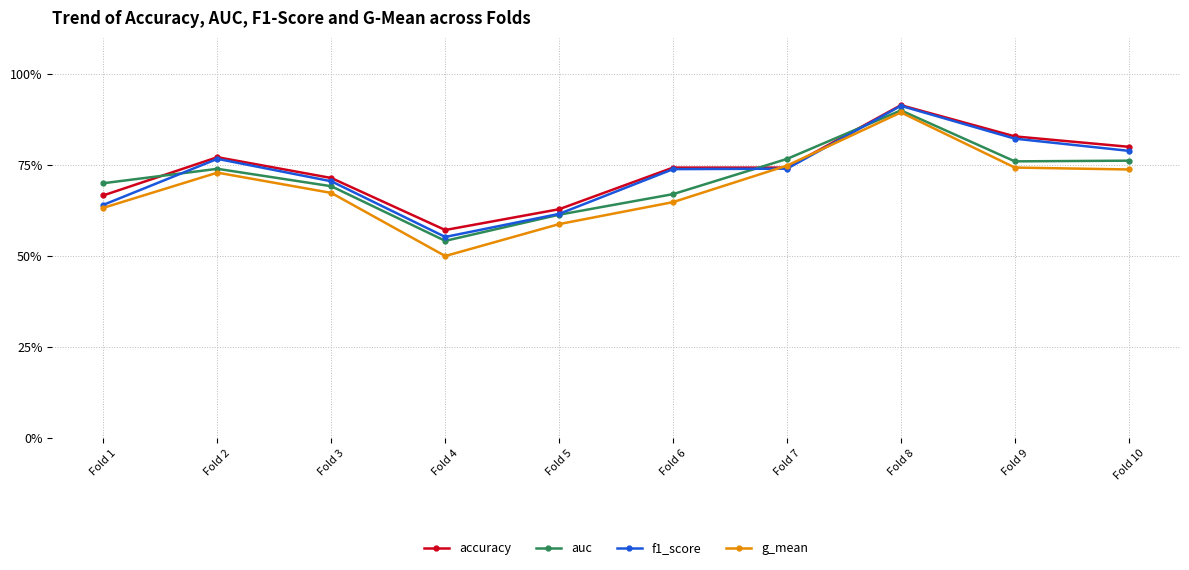

True or false: f1_score and auc cross at least once.

True